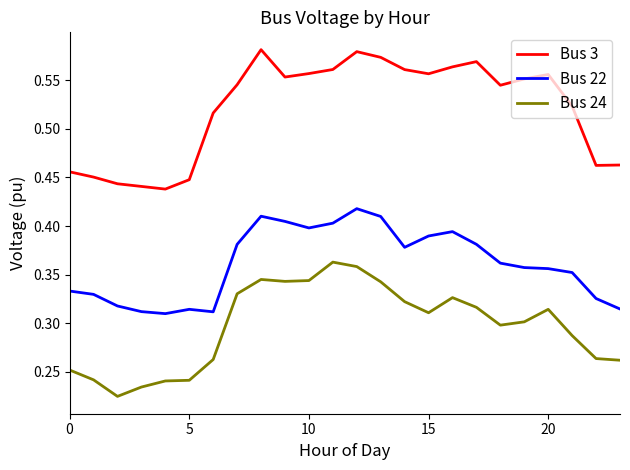

Which series has the largest total across all categories?

Bus 3